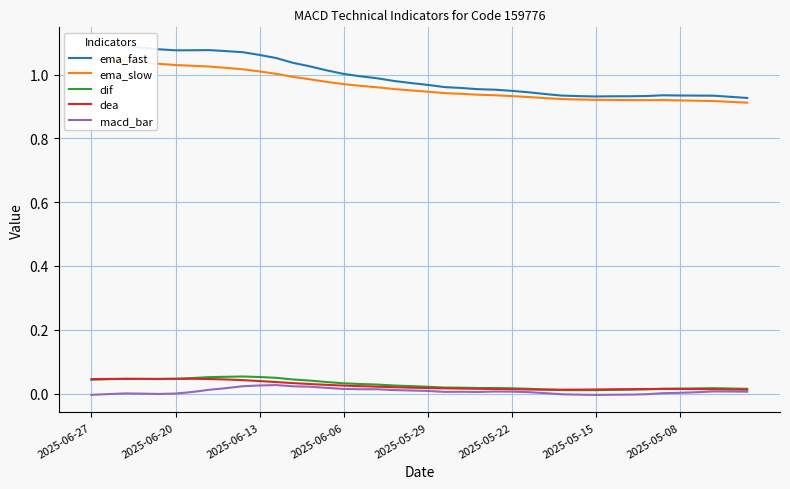

True or false: ema_fast and ema_slow cross at least once.

False